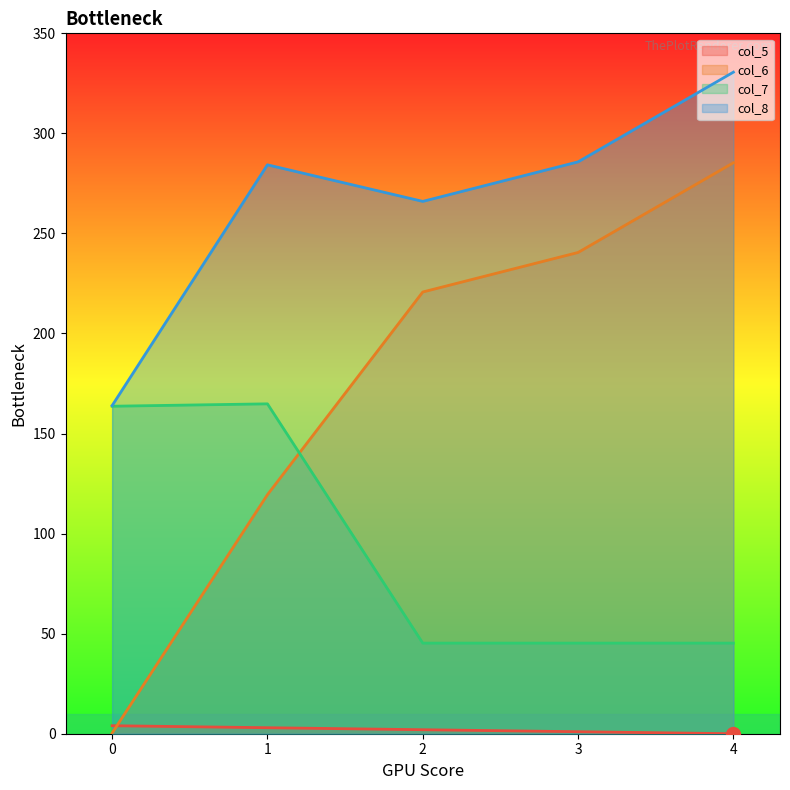

What are all the series names shown in the legend?

col_5, col_6, col_7, col_8